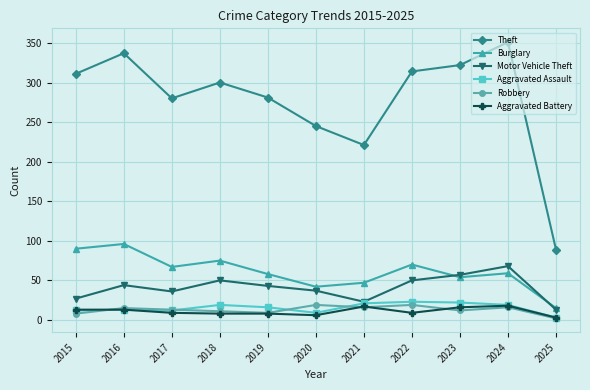

The Motor Vehicle Theft series shows 27 at 2015. True or false?

True